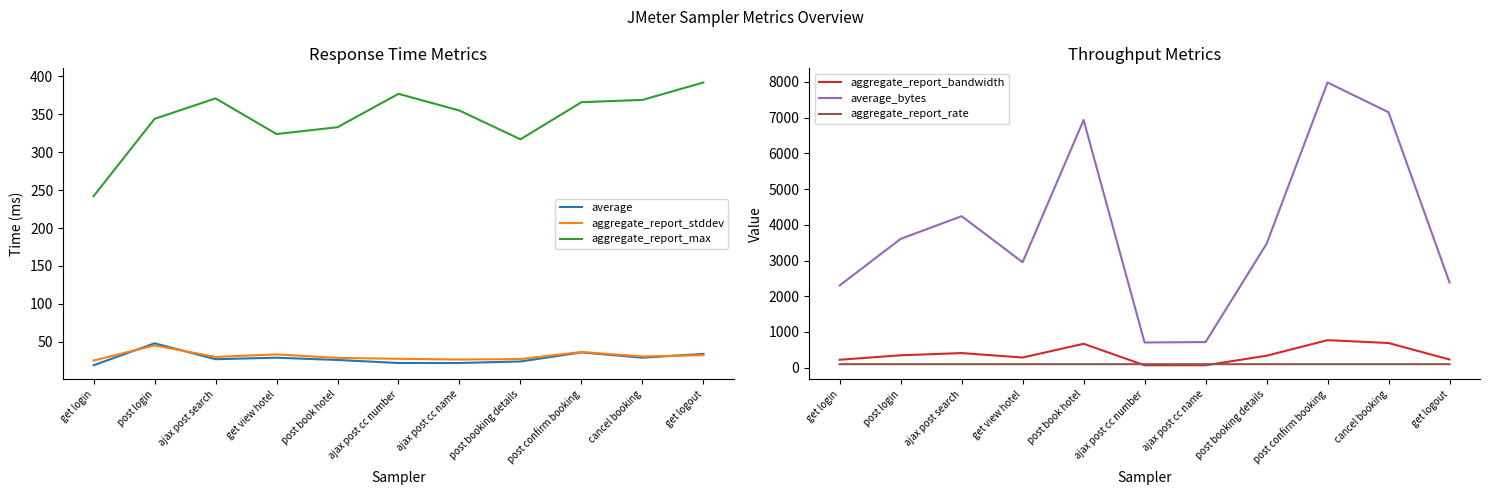

In average, how many points are higher than both neighbors (excluding endpoints)?

3